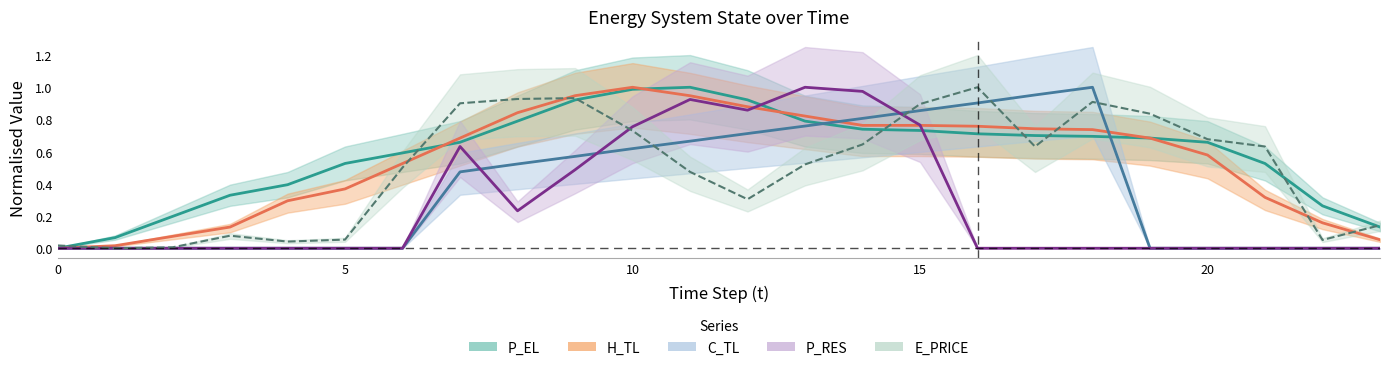

Which series has the widest spread of values?

H_TL